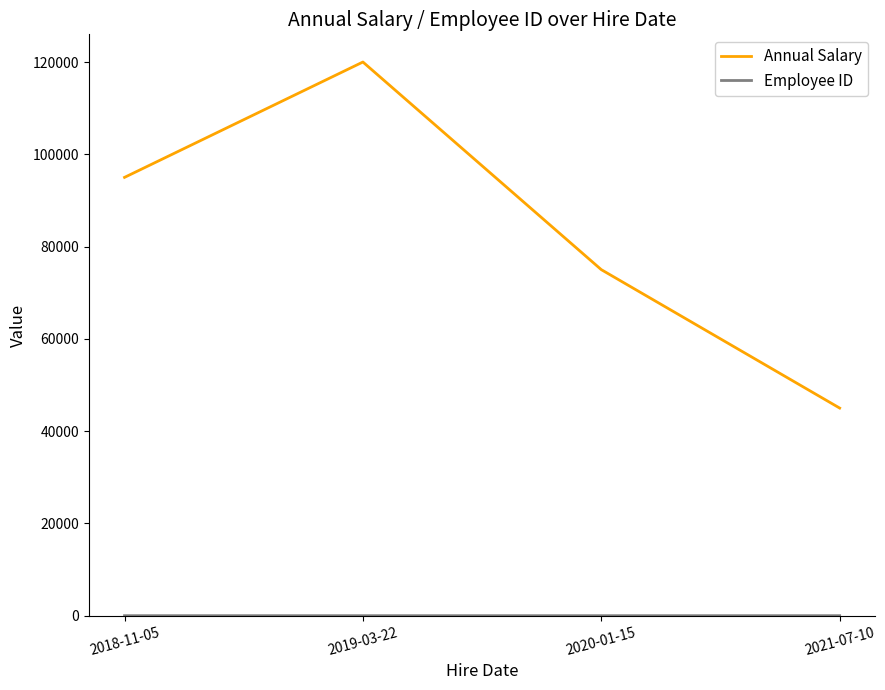

What is the sum of all Annual Salary values?

335000